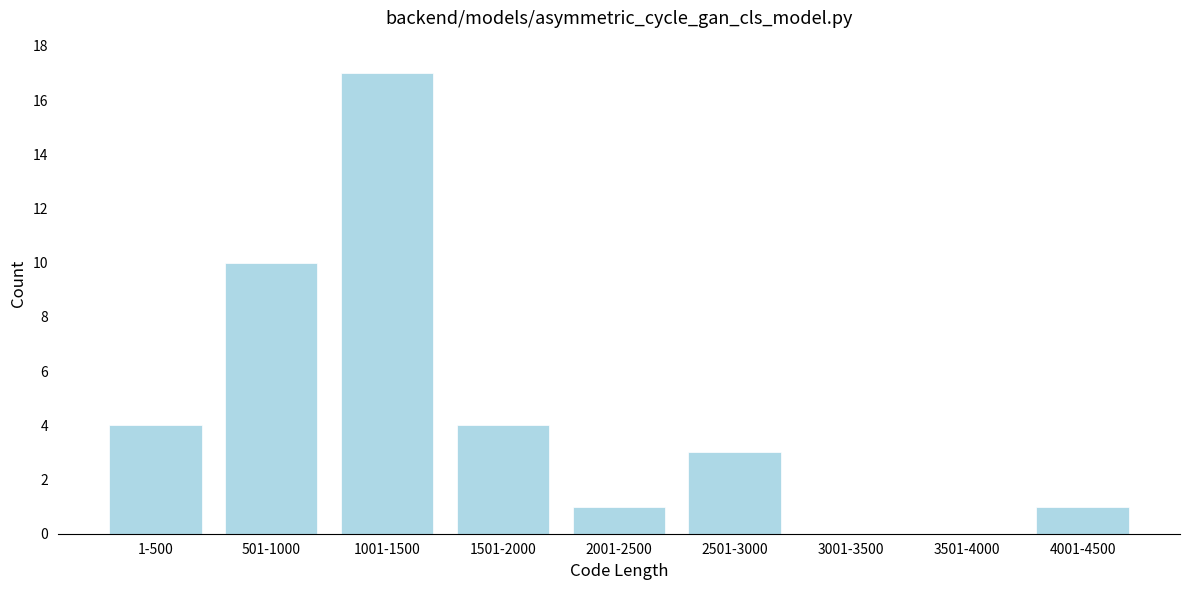

Reading left to right, what are all the values shown in this chart?

1-500=4	501-1000=10	1001-1500=17	1501-2000=4	2001-2500=1	2501-3000=3	3001-3500=0	3501-4000=0	4001-4500=1